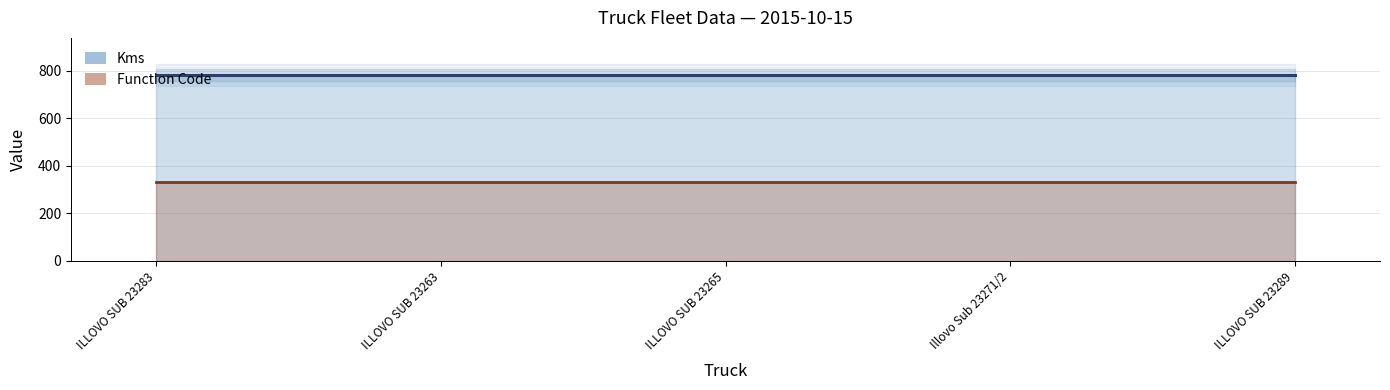

What is the label of the 5th point from the left?

ILLOVO SUB 23289